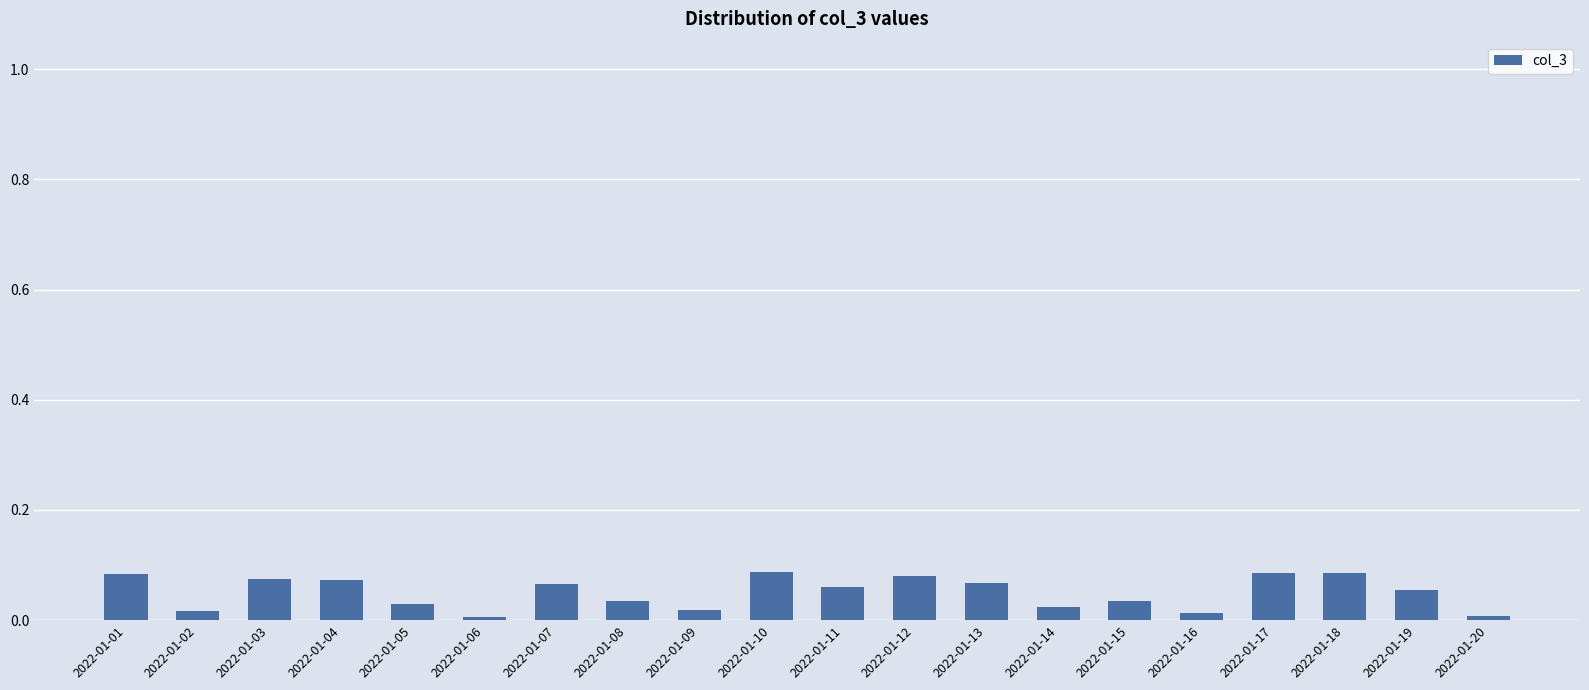

True or false: the data shows 0.0 at 2022-01-18.

False